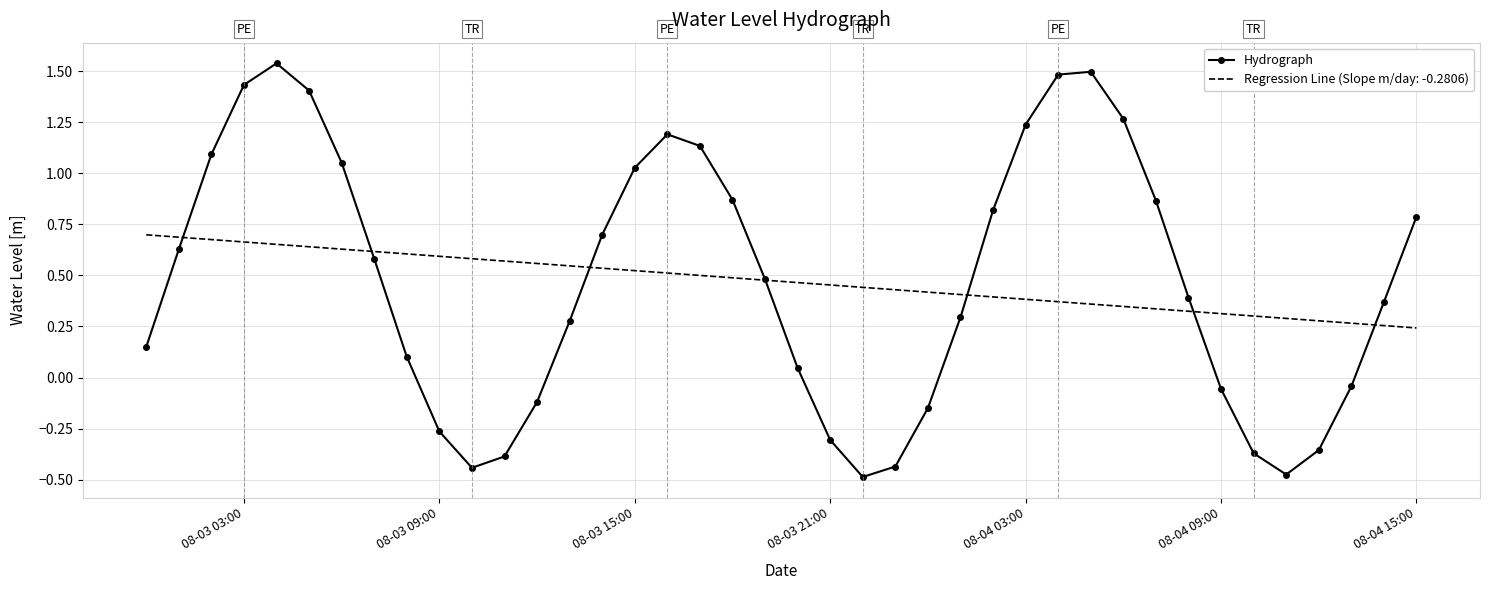

Which series has the widest spread of values?

Hydrograph